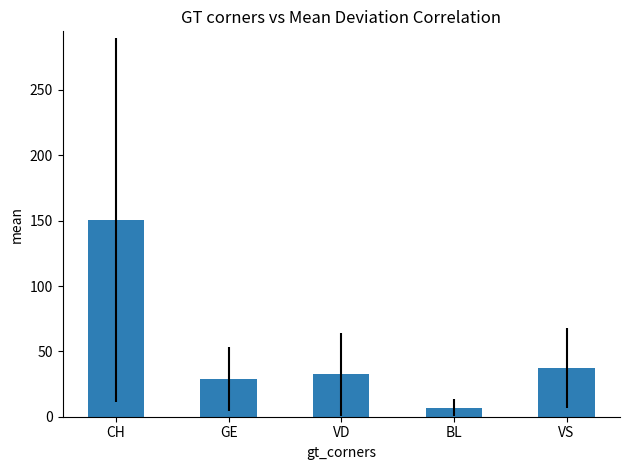

What is the average value?

51.3